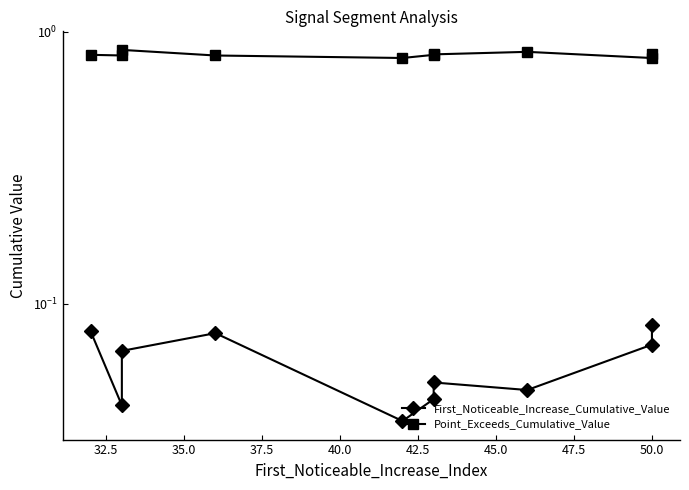

Is this an area chart (filled region under the line)?

No